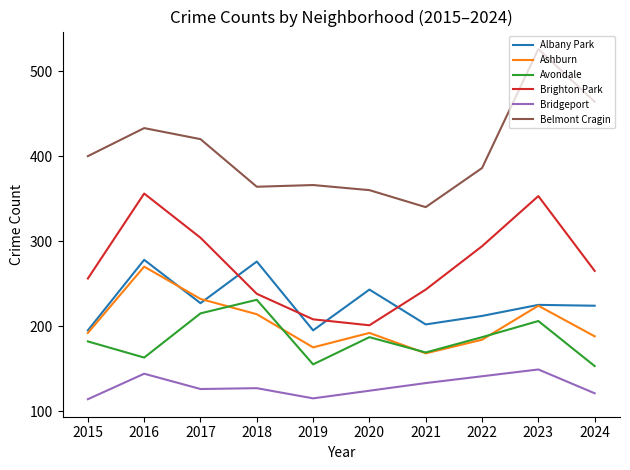

What value does the Belmont Cragin series have at 2023?

526